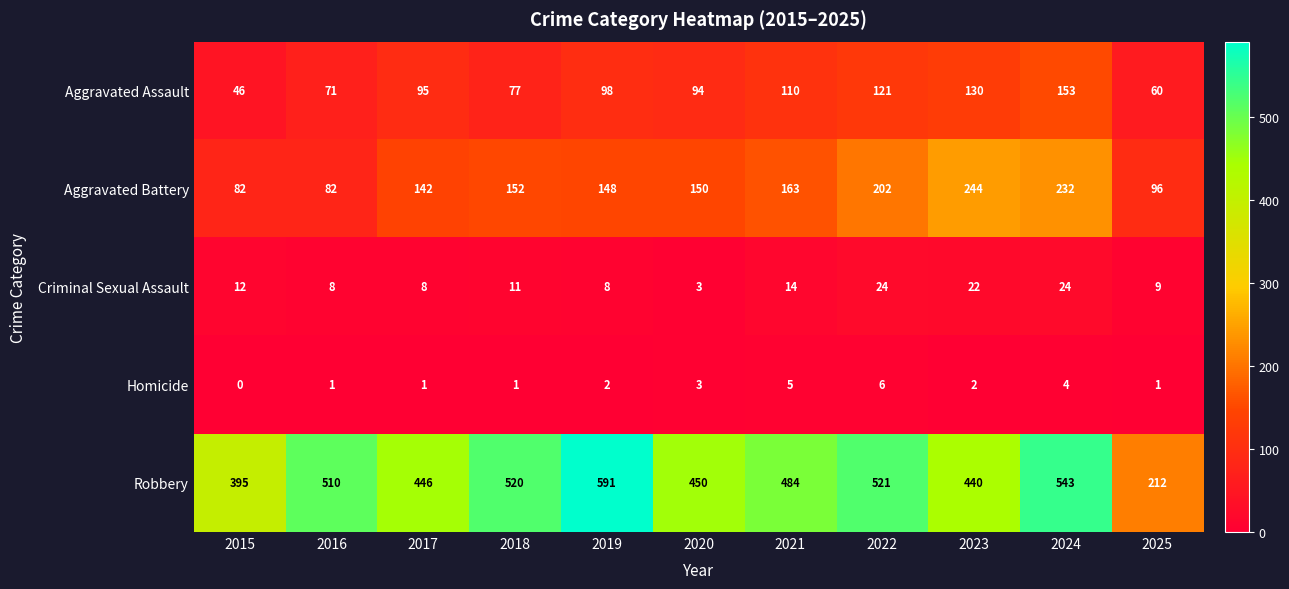

Is it true that Criminal Sexual Assault equals 9 at 2025?

True